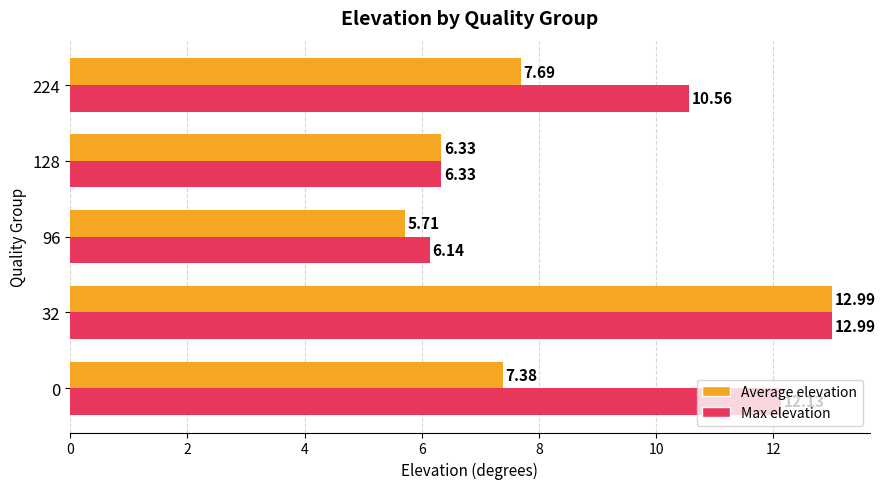

What are all the series names shown in the legend?

Average elevation, Max elevation